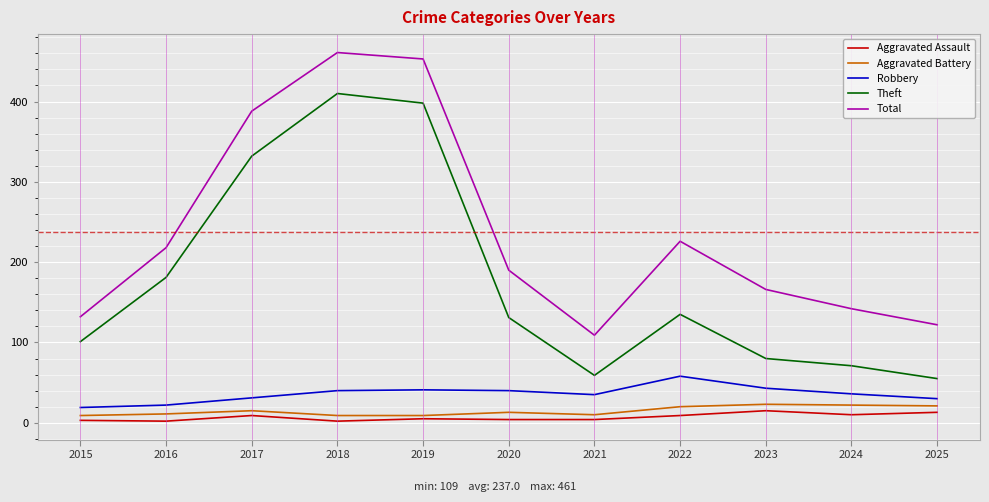

What is the maximum value shown in the chart?

461